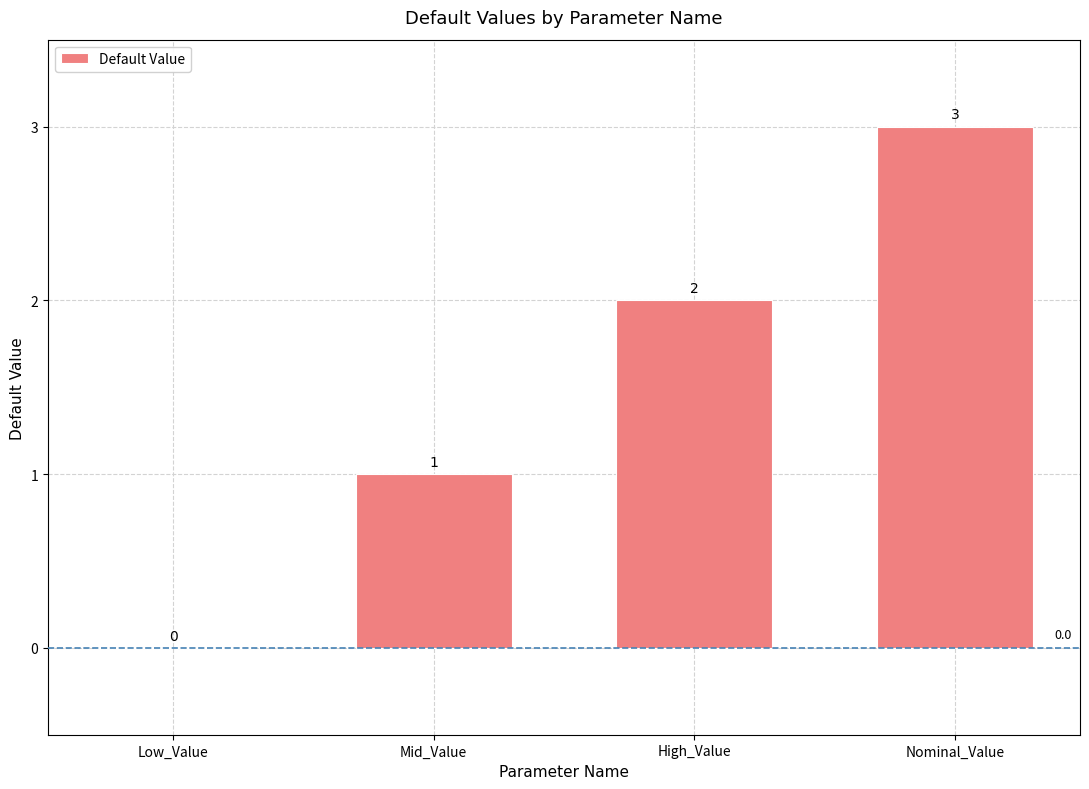

The chart shows a value of 1 at High_Value. True or false?

False